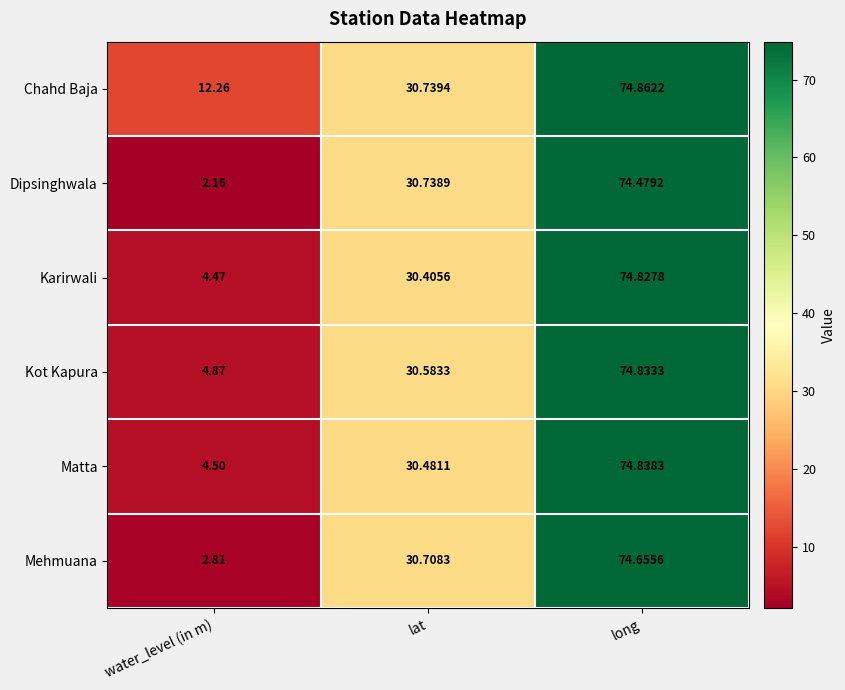

At which label does Matta reach its peak?

long